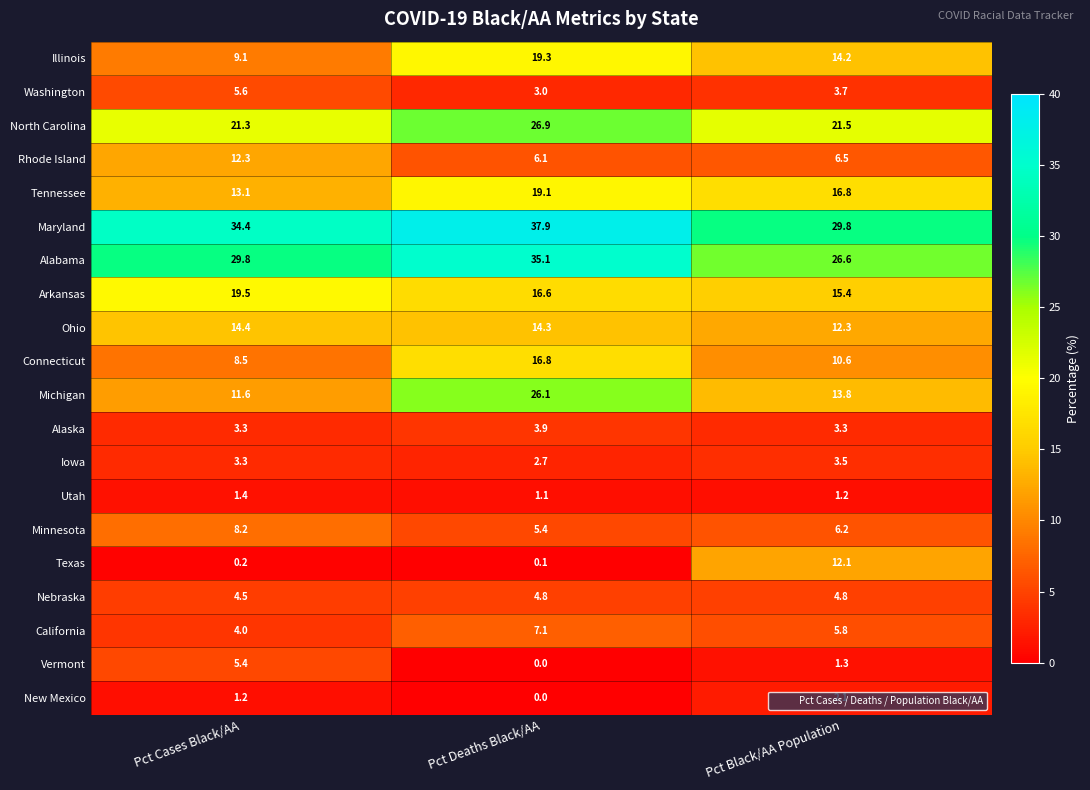

The Arkansas series shows 32.9 at Pct Cases Black/AA. True or false?

False